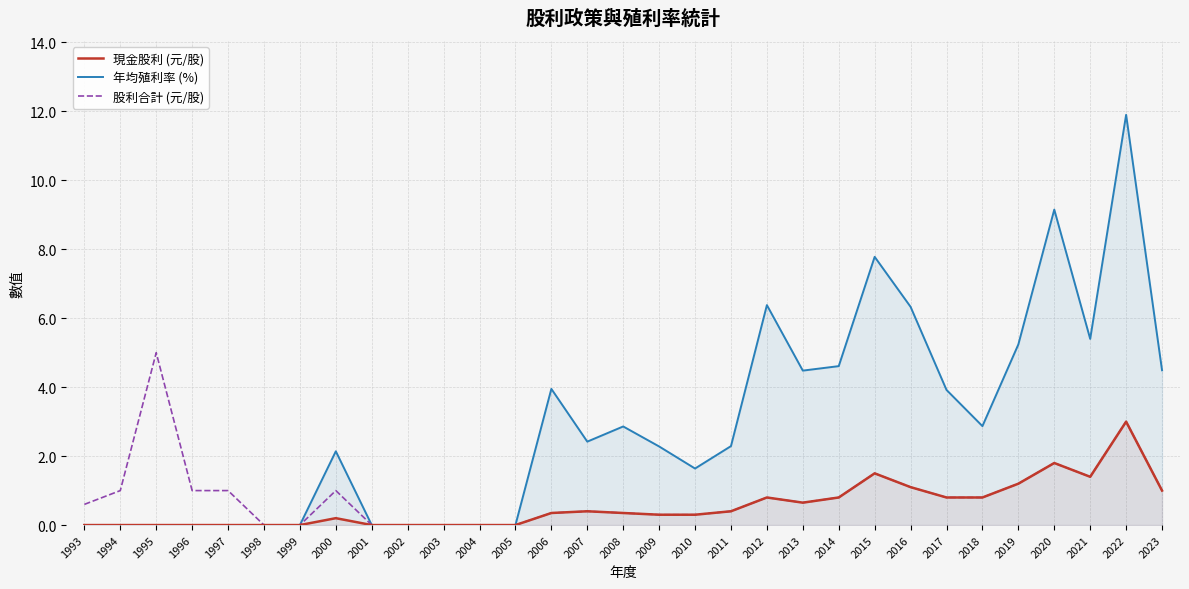

Reading left to right, transcribe all the data shown in this chart.

現金股利 (元/股): 1993=0.0	1994=0.0	1995=0.0	1996=0.0	1997=0.0	1998=0.0	1999=0.0	2000=0.2	2001=0.0	2002=0.0	2003=0.0	2004=0.0	2005=0.0	2006=0.3	2007=0.4	2008=0.3	2009=0.3	2010=0.3	2011=0.4	2012=0.8	2013=0.7	2014=0.8	2015=1.5	2016=1.1	2017=0.8	2018=0.8	2019=1.2	2020=1.8	2021=1.4	2022=3.0	2023=1.0
年均殖利率 (%): 1993=0.0	1994=0.0	1995=0.0	1996=0.0	1997=0.0	1998=0.0	1999=0.0	2000=2.1	2001=0.0	2002=0.0	2003=0.0	2004=0.0	2005=0.0	2006=4.0	2007=2.4	2008=2.9	2009=2.3	2010=1.6	2011=2.3	2012=6.4	2013=4.5	2014=4.6	2015=7.8	2016=6.3	2017=3.9	2018=2.9	2019=5.2	2020=9.2	2021=5.4	2022=11.9	2023=4.5
股利合計 (元/股): 1993=0.6	1994=1.0	1995=5.0	1996=1.0	1997=1.0	1998=0.0	1999=0.0	2000=1.0	2001=0.0	2002=0.0	2003=0.0	2004=0.0	2005=0.0	2006=0.3	2007=0.4	2008=0.3	2009=0.3	2010=0.3	2011=0.4	2012=0.8	2013=0.7	2014=0.8	2015=1.5	2016=1.1	2017=0.8	2018=0.8	2019=1.2	2020=1.8	2021=1.4	2022=3.0	2023=1.0